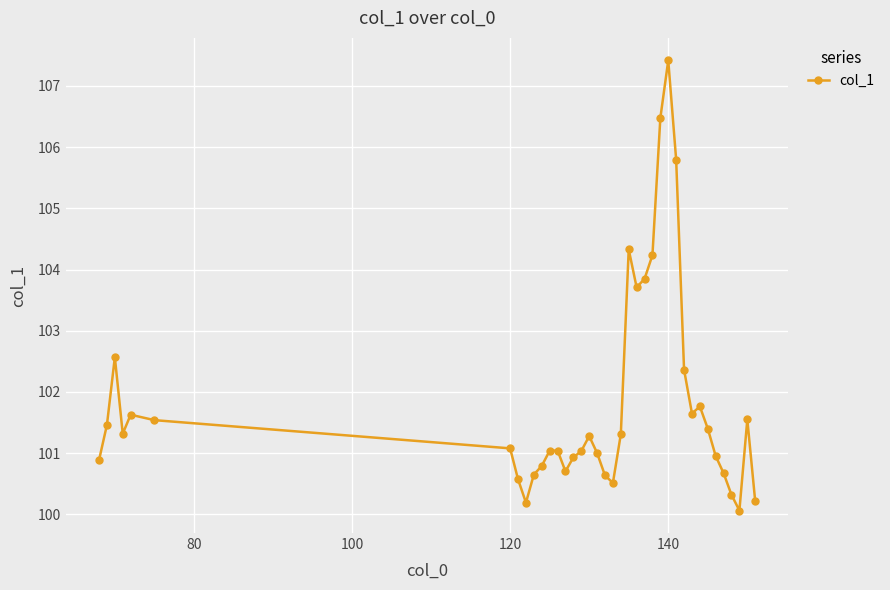

What is the maximum value shown in the chart?

107.4